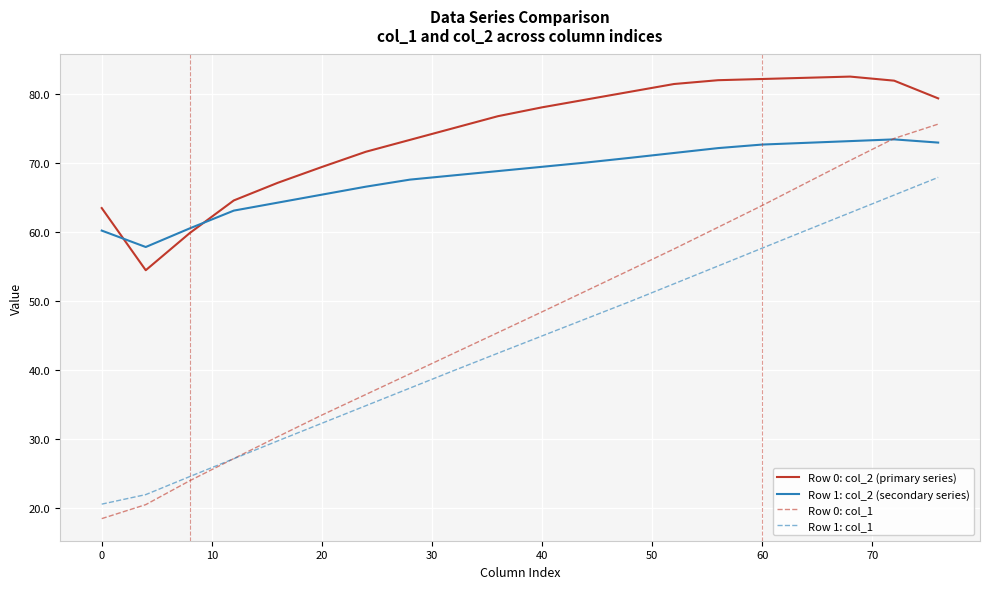

True or false: Row 0: col_1 and Row 1: col_1 intersect in this chart.

True